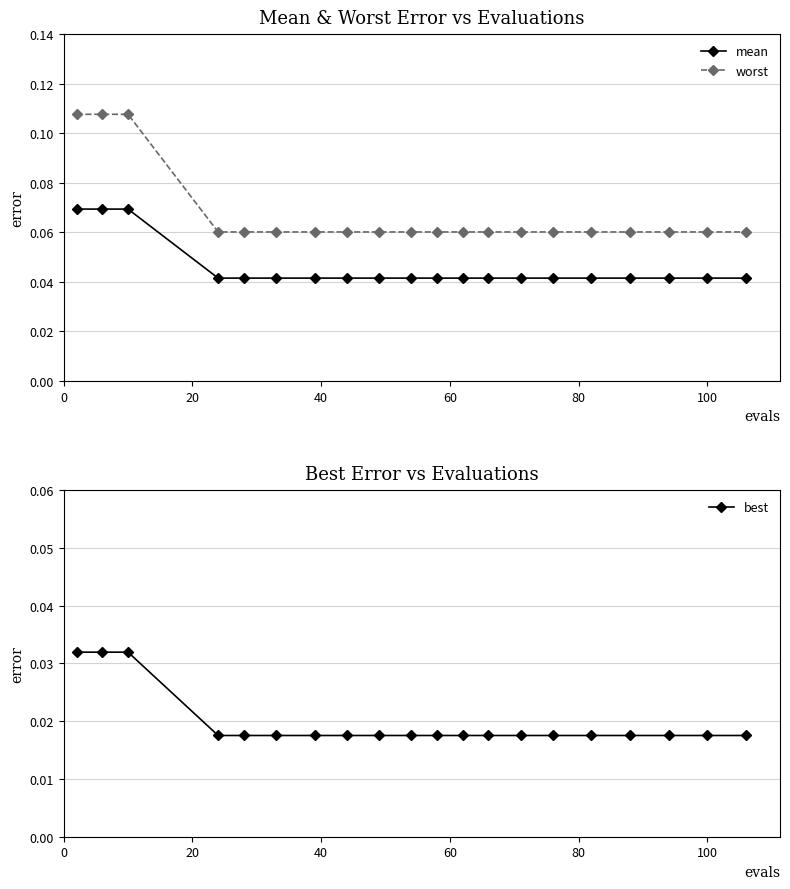

How many worst values are between 0 and 1?

20